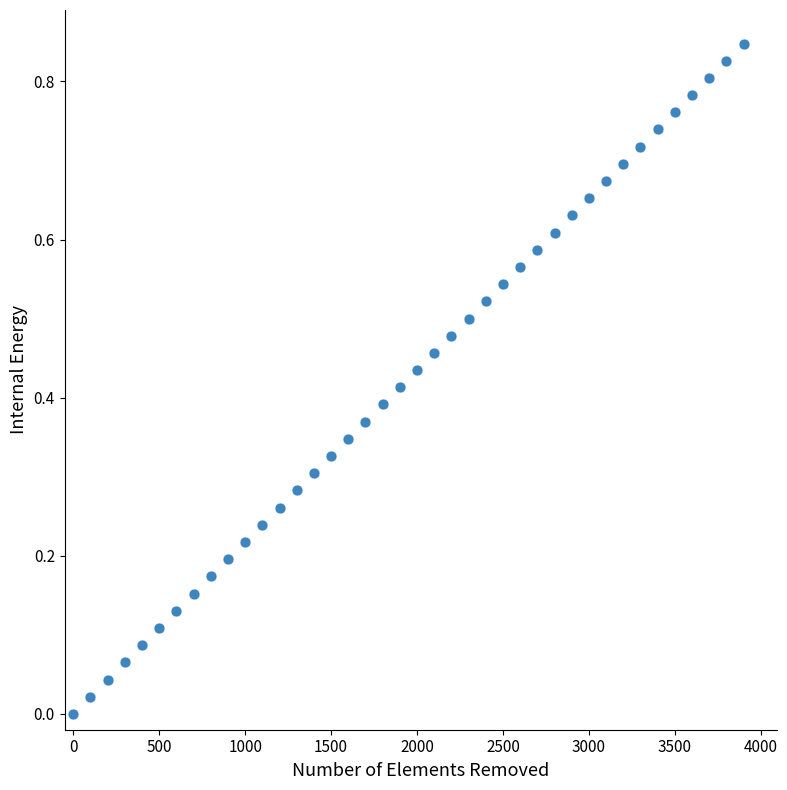

What is the range of X values (max minus min)?

3899.4